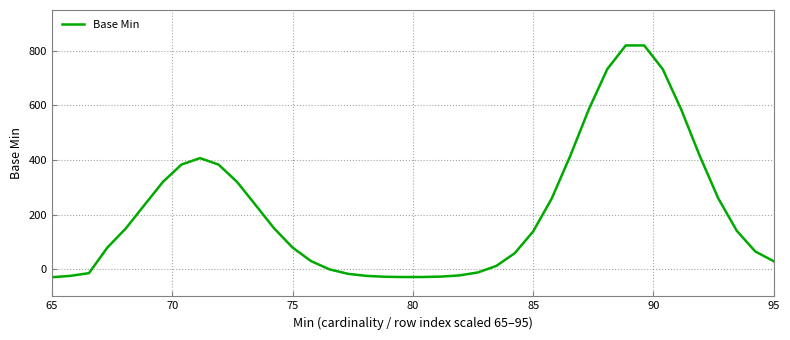

What is the difference between the maximum and minimum values?

850.0